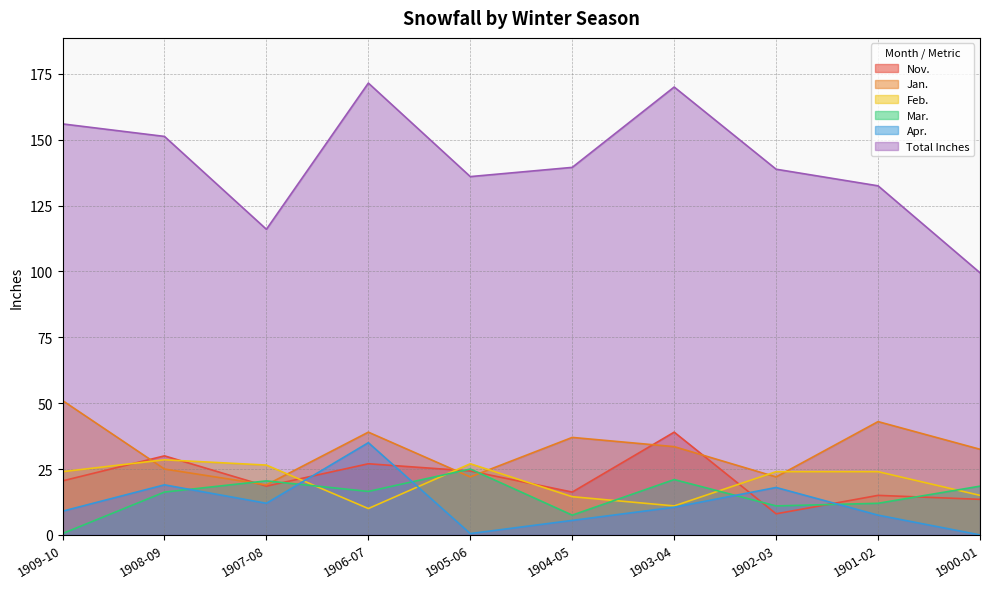

What is the value of the Feb. point at the 5th from the left?

27.0